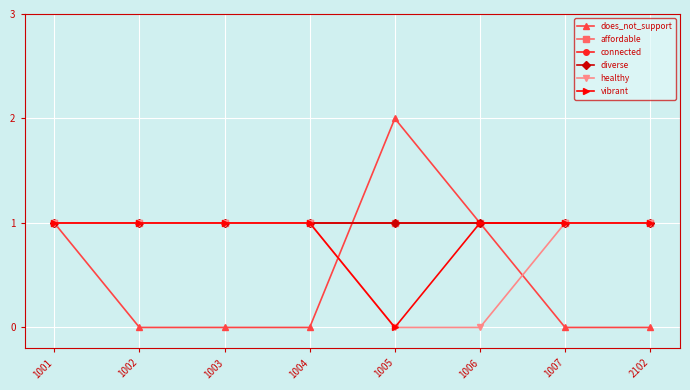

At how many categories does at least one series exceed 1?

1